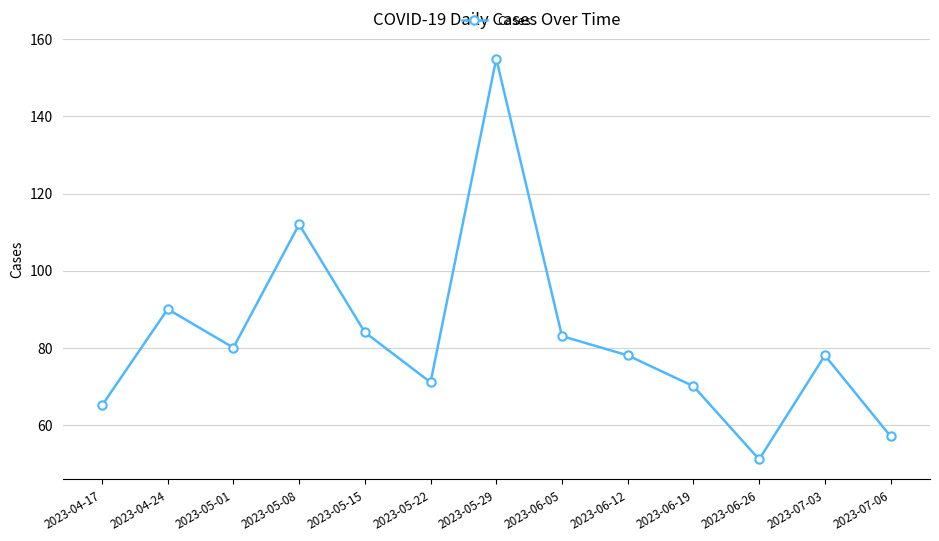

How many lines are shown in the chart?

1